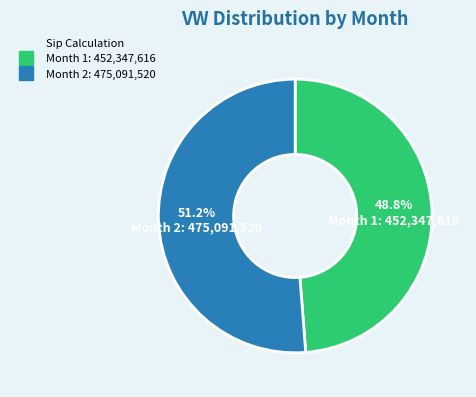

Is there a majority slice in this chart?

Yes